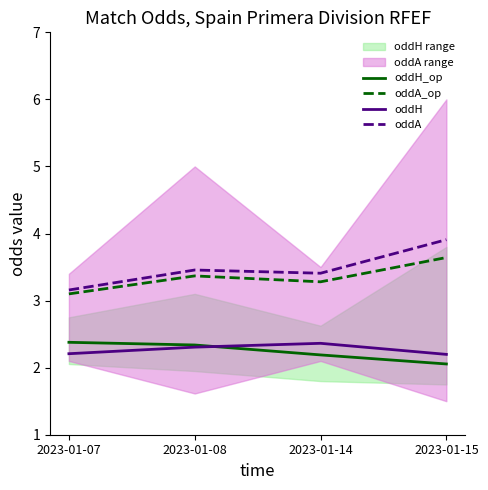

What is the total value across all series at 2023-01-15?

11.8